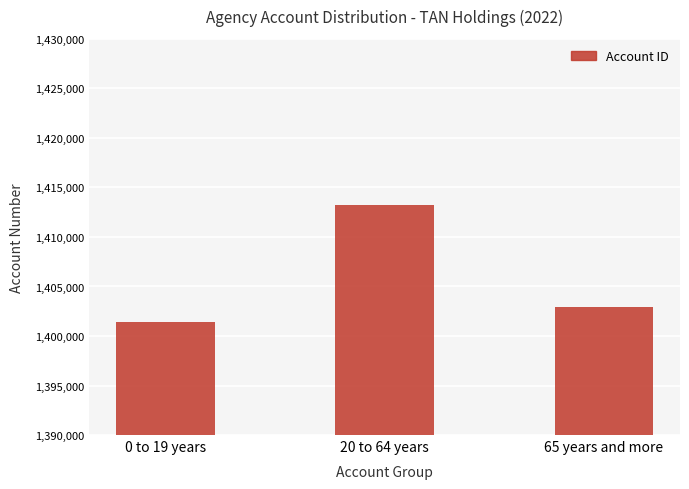

How many bars are there in total?

3